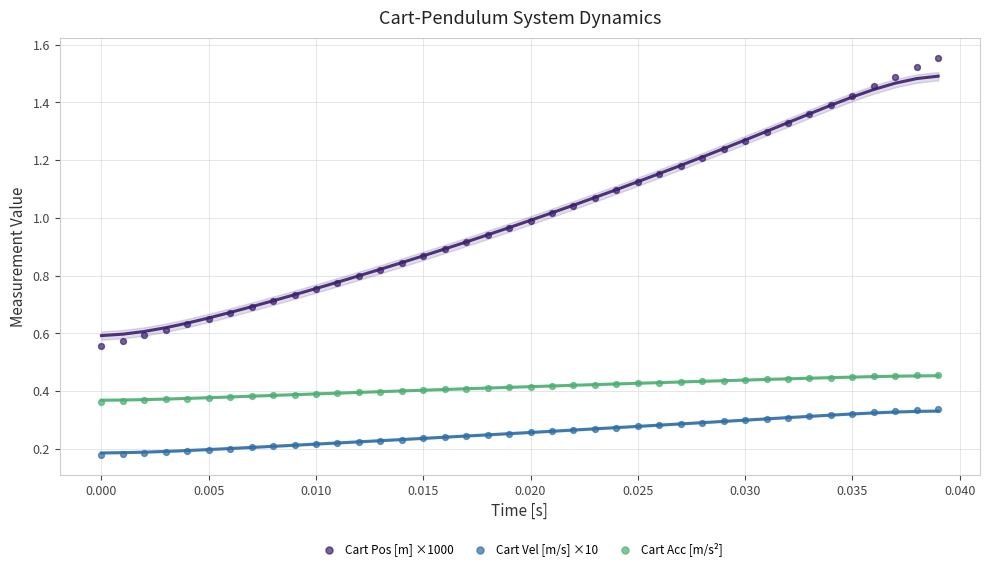

Which series contains the highest Y value?

Cart Pos [m] ×1000